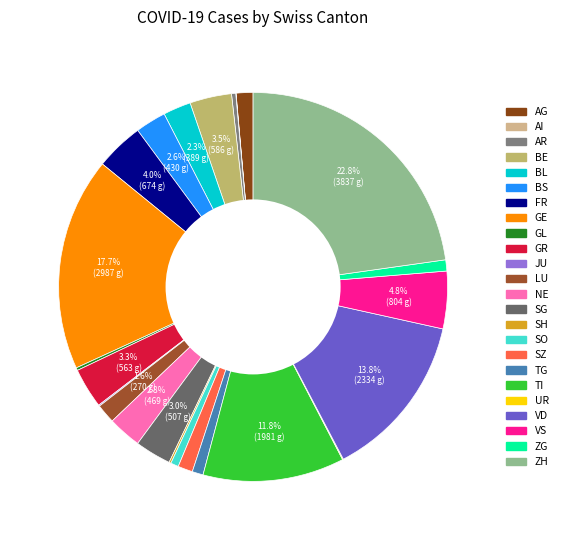

Rank the categories by value from lowest to highest.

AI, UR, JU, SH, GL, AR, SO, TG, ZG, SZ, AG, LU, BL, BS, NE, SG, GR, BE, FR, VS, TI, VD, GE, ZH